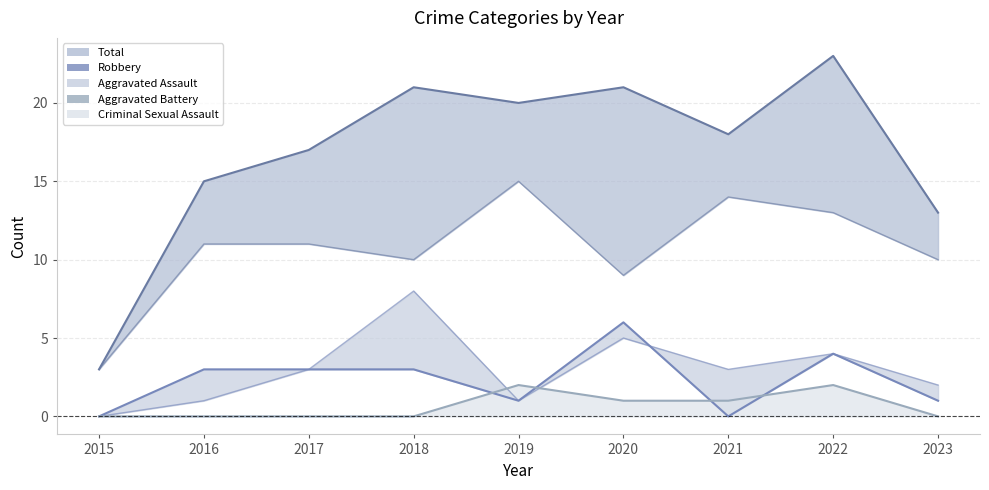

At which category is the sum across all series the highest?

2022